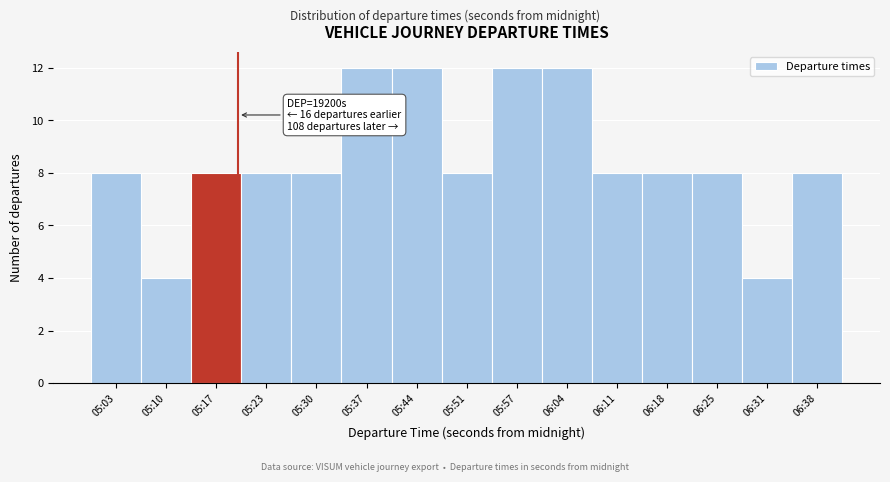

Reading left to right, what are all the values shown in this chart?

8	4	8	8	8	12	12	8	12	12	8	8	8	4	8